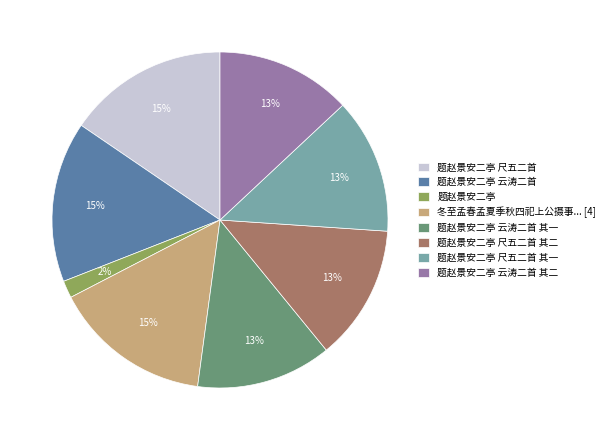

To the nearest percent, what is the combined percentage of 题赵景安二亭 and 题赵景安二亭 云涛二首?

17%